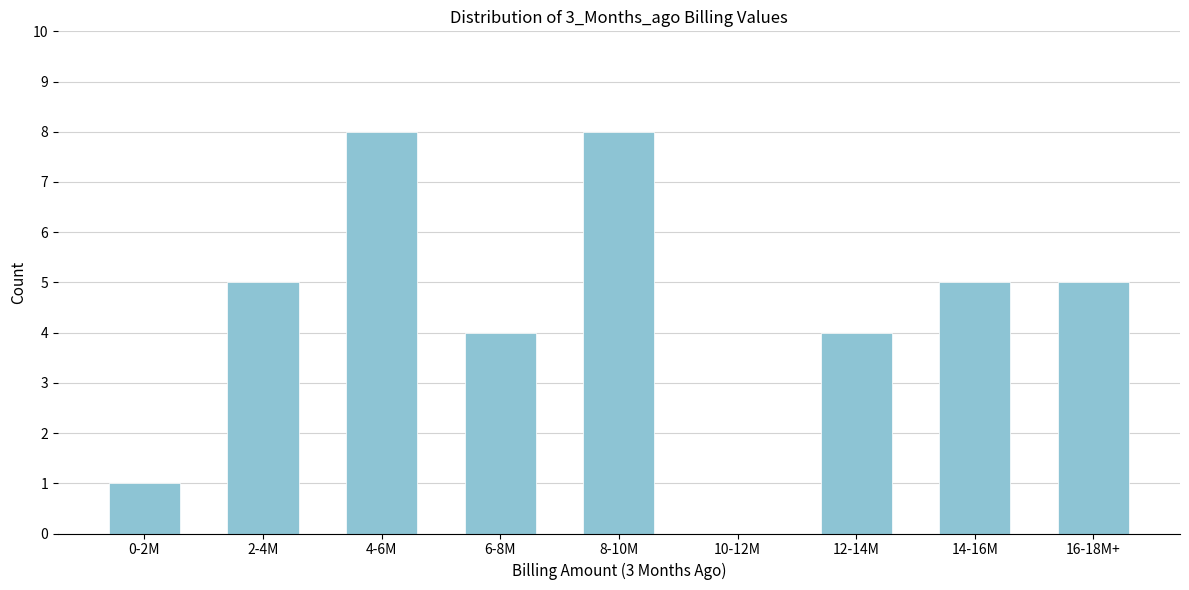

Reading right to left, list all the values displayed in this chart.

16-18M+=5	14-16M=5	12-14M=4	10-12M=0	8-10M=8	6-8M=4	4-6M=8	2-4M=5	0-2M=1